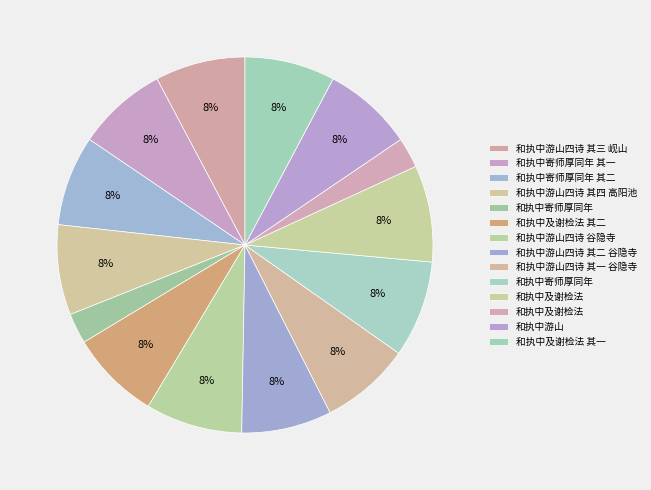

Count the number of slices in the pie.

14